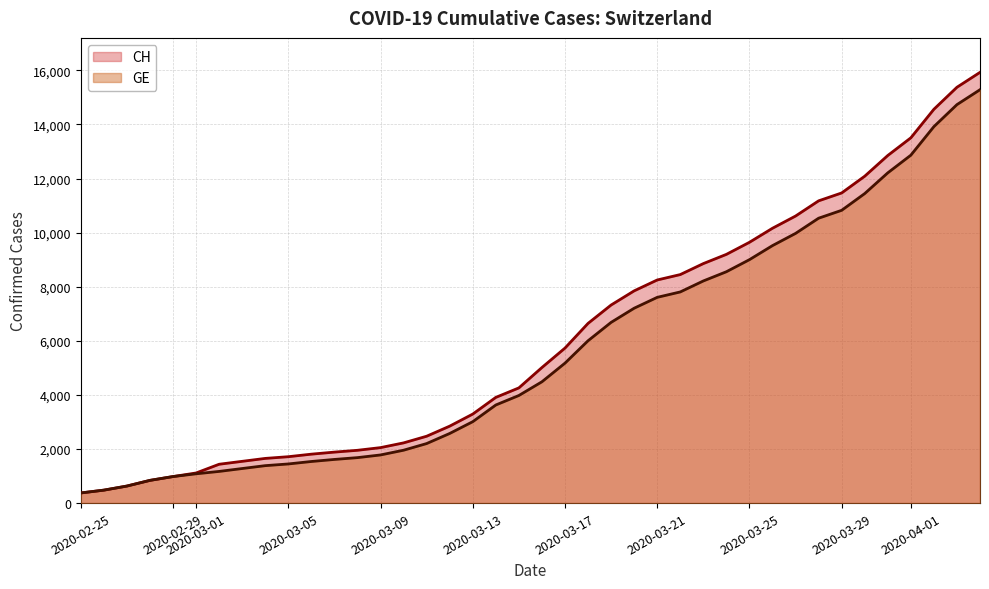

What is the difference between the maximum and minimum values in the GE series?

14909